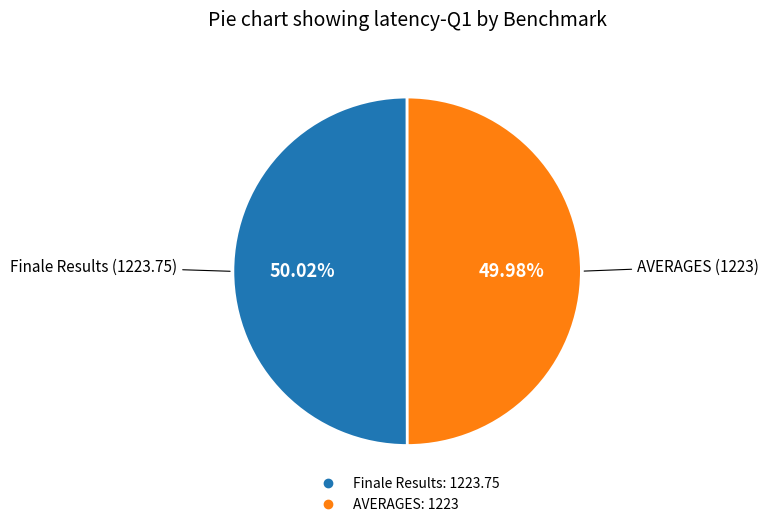

What percentage is the AVERAGES slice, to the nearest percent?

50%